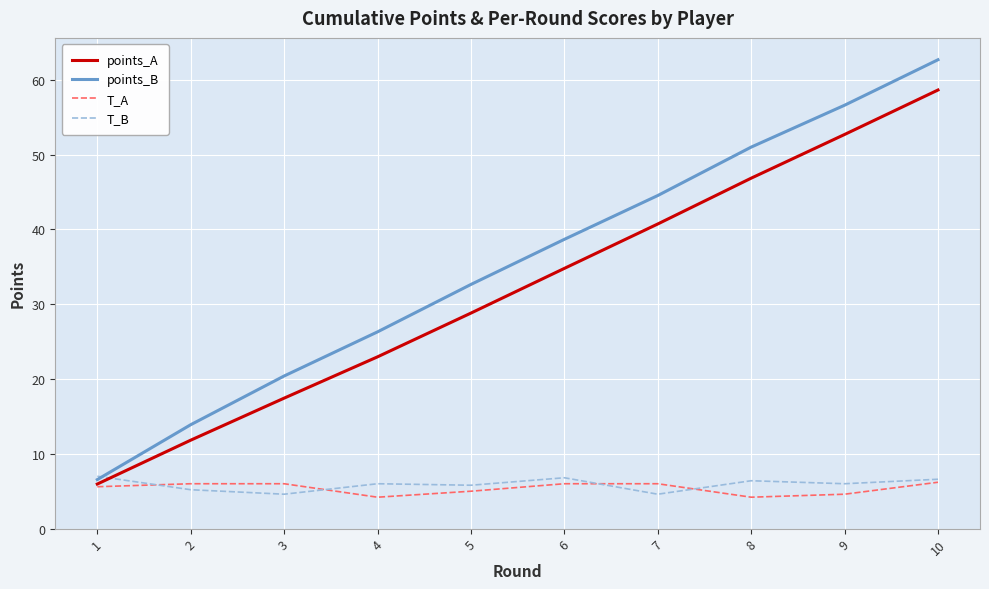

Is it true that points_A equals 17.4 at 3?

True